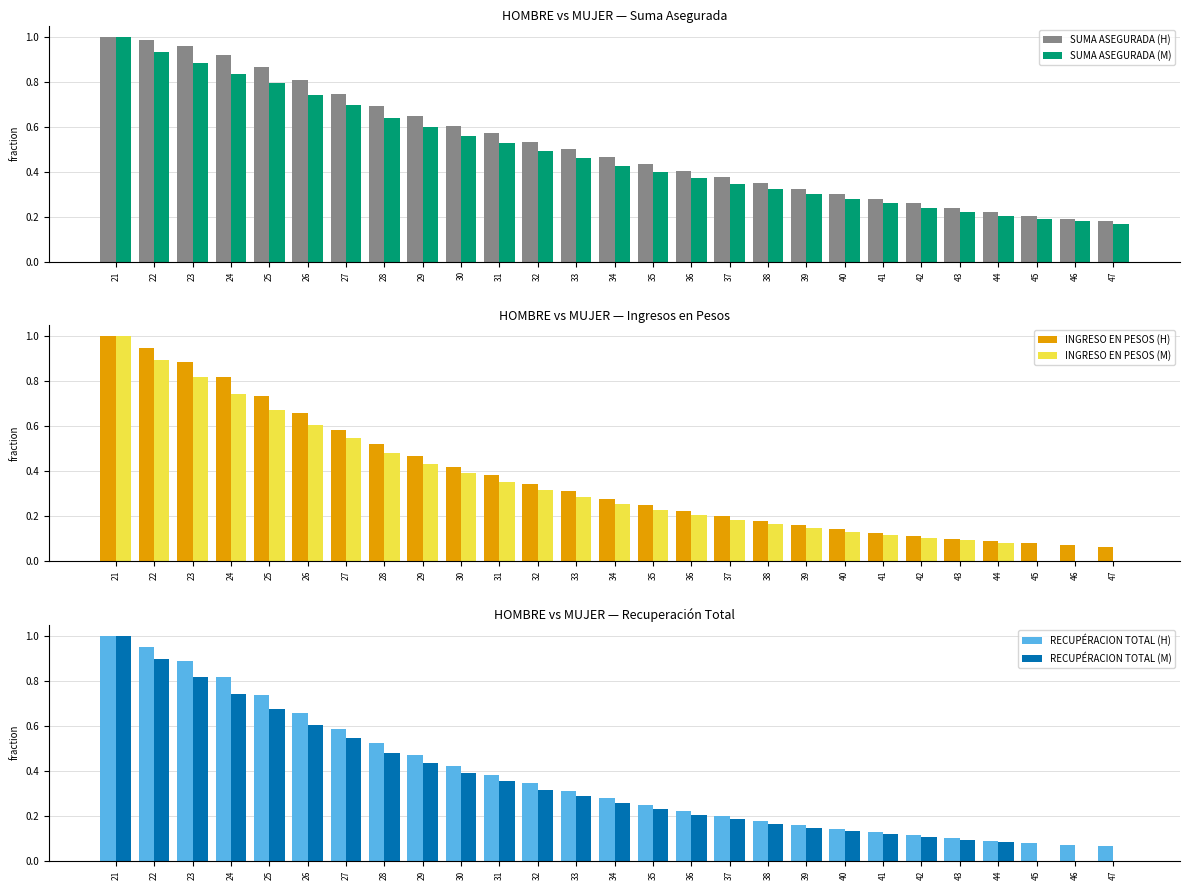

List the series in order of their peak value, highest first.

SUMA ASEGURADA (H), SUMA ASEGURADA (M), INGRESO EN PESOS (H), INGRESO EN PESOS (M), RECUPÉRACION TOTAL (H), RECUPÉRACION TOTAL (M)